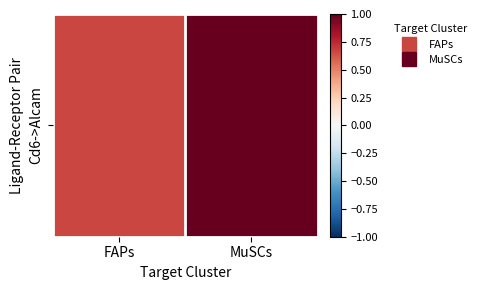

List the labels in order of value, smallest first.

FAPs, MuSCs